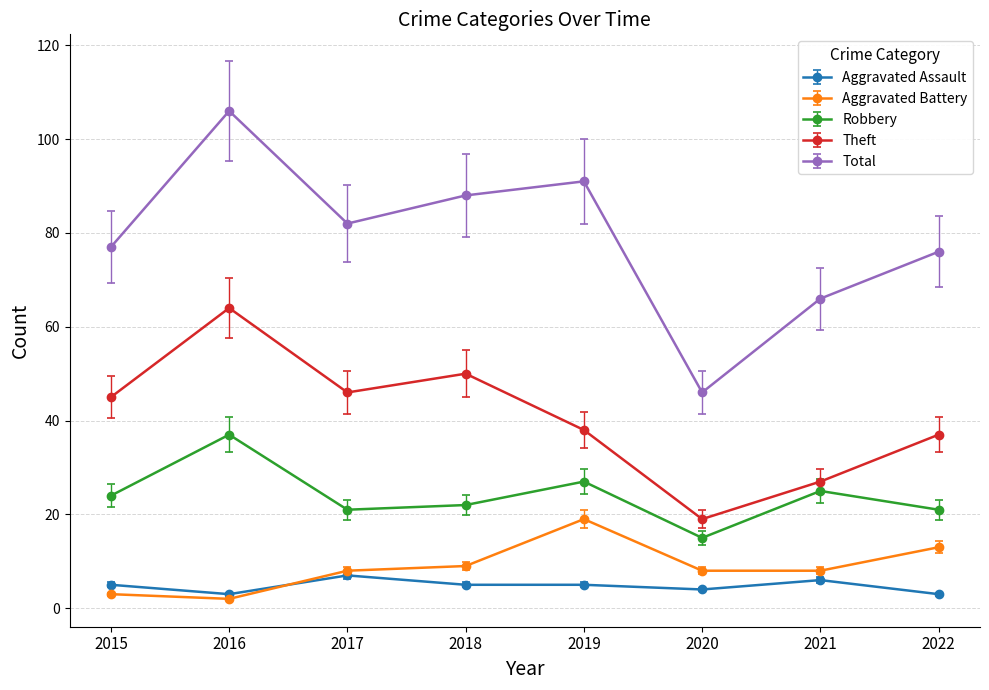

The Total series shows 66 at 2021. True or false?

True